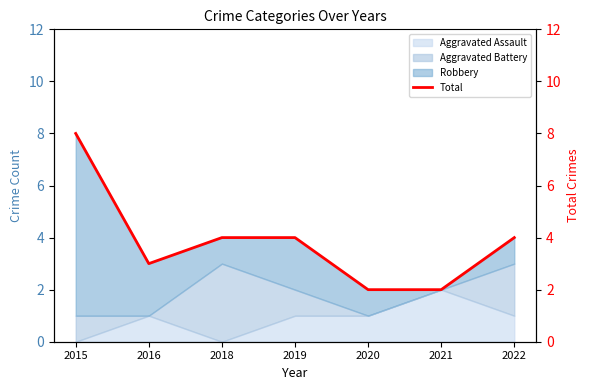

How many values exceed 4?

1